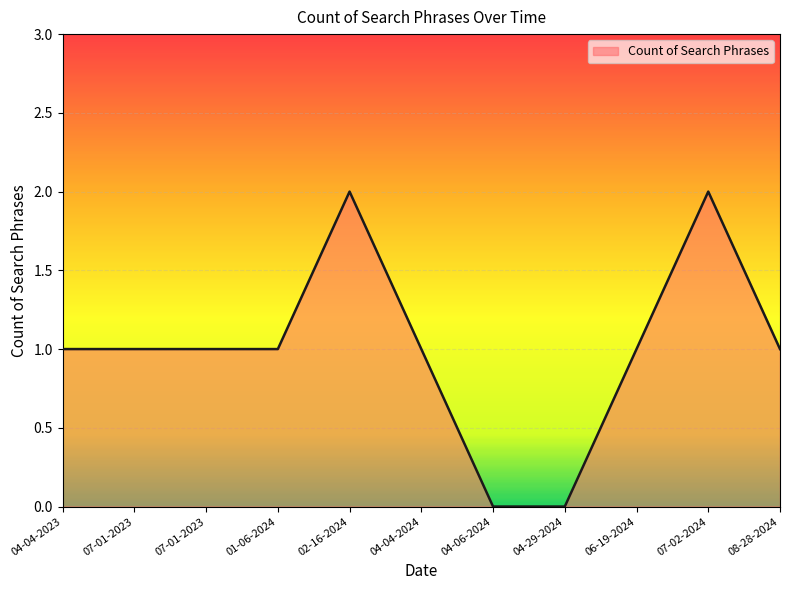

Does the chart have visible grid lines?

Yes